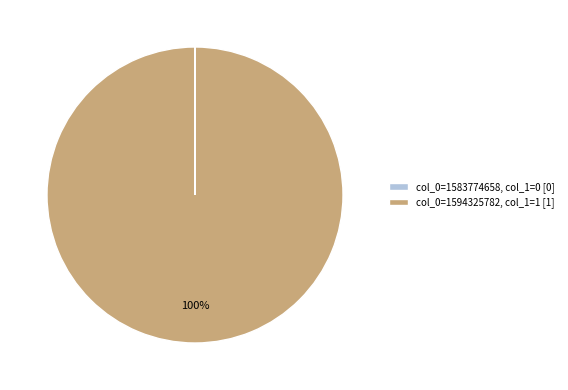

Is it true that col_0=1594325782 is 100% of the pie?

True